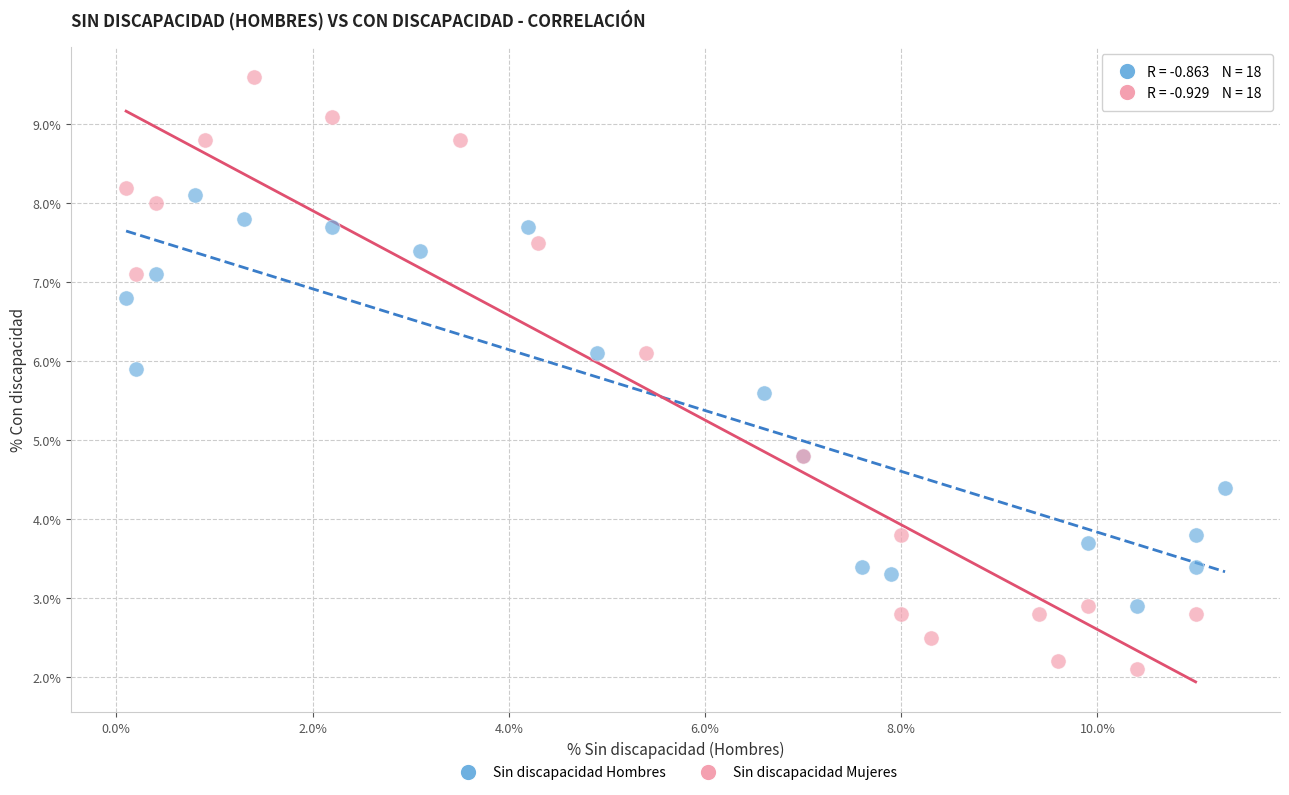

Which series contains the highest Y value?

Sin discapacidad Mujeres